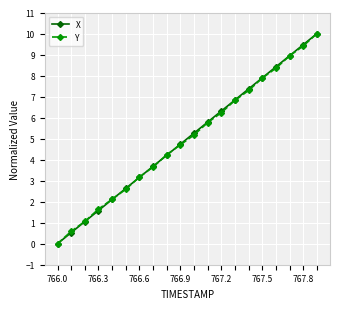

What is the highest value of the X series?

10.0